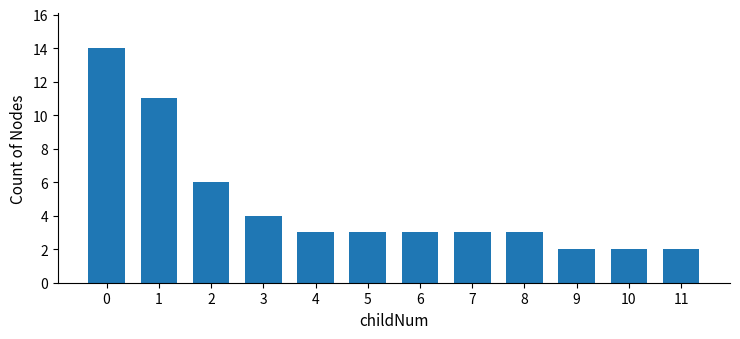

Reading left to right, what are all the values shown in this chart?

14	11	6	4	3	3	3	3	3	2	2	2